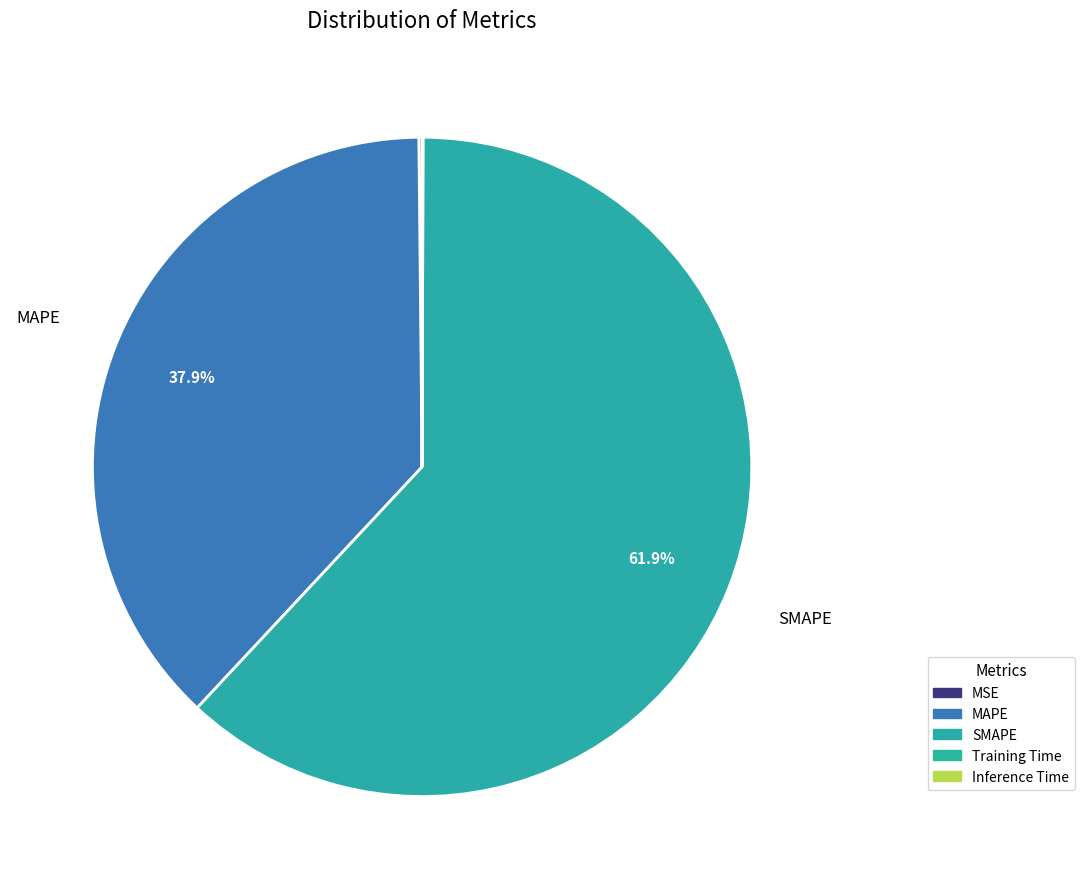

Which slice represents more than half of the pie?

SMAPE